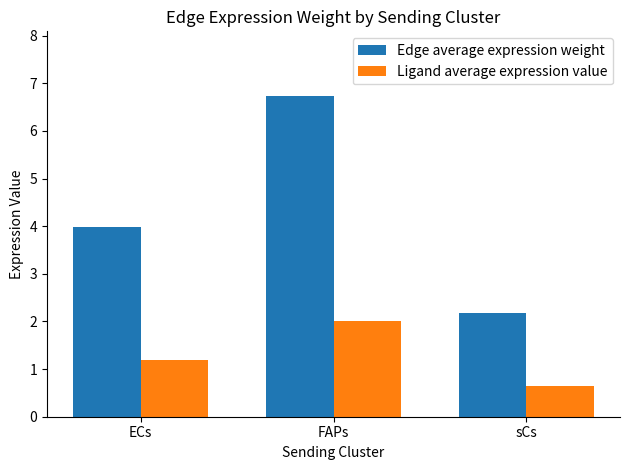

List the labels in order of Ligand average expression value value, smallest first.

sCs, ECs, FAPs